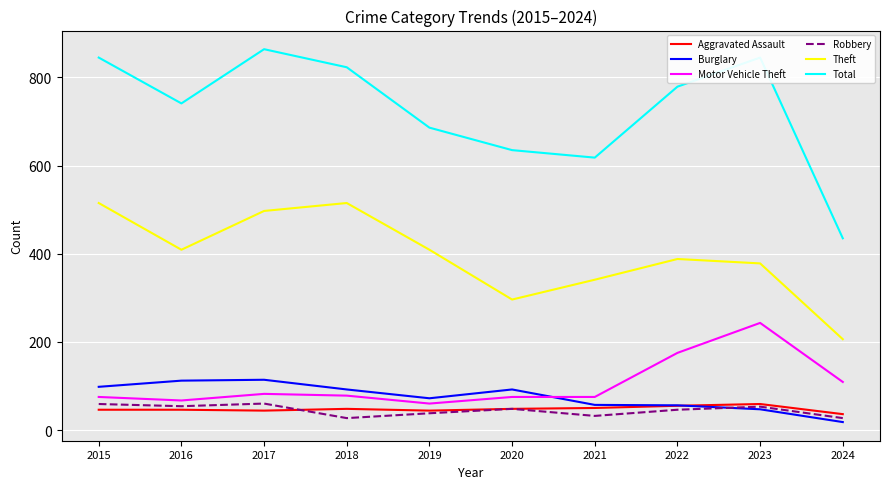

What is the difference between the highest and lowest values at 2019?

648